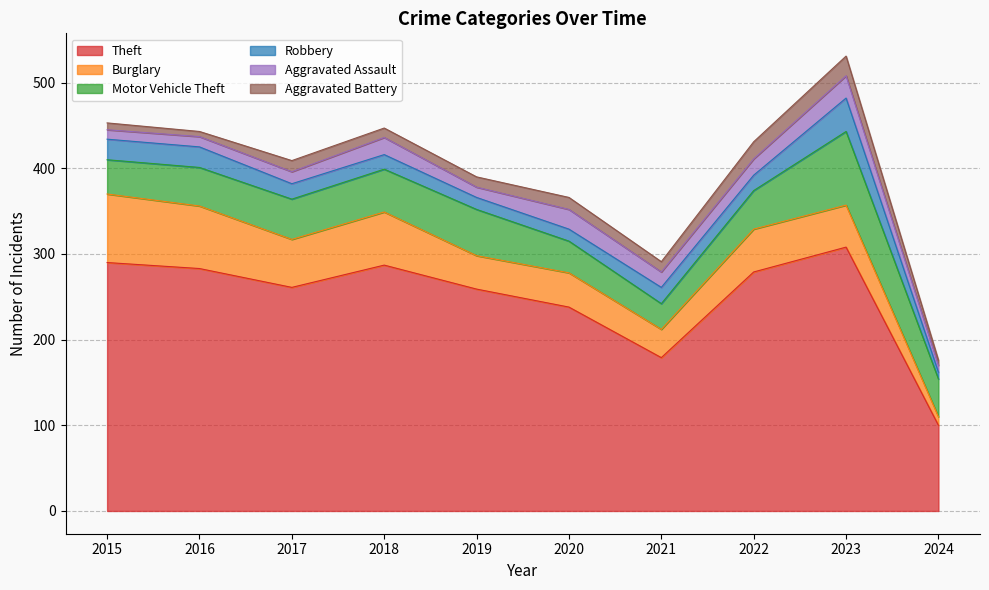

List the labels in order of Theft value, smallest first.

2024, 2021, 2020, 2019, 2017, 2022, 2016, 2018, 2015, 2023